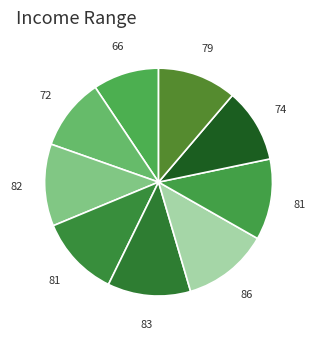

How many segments does this pie chart have?

9